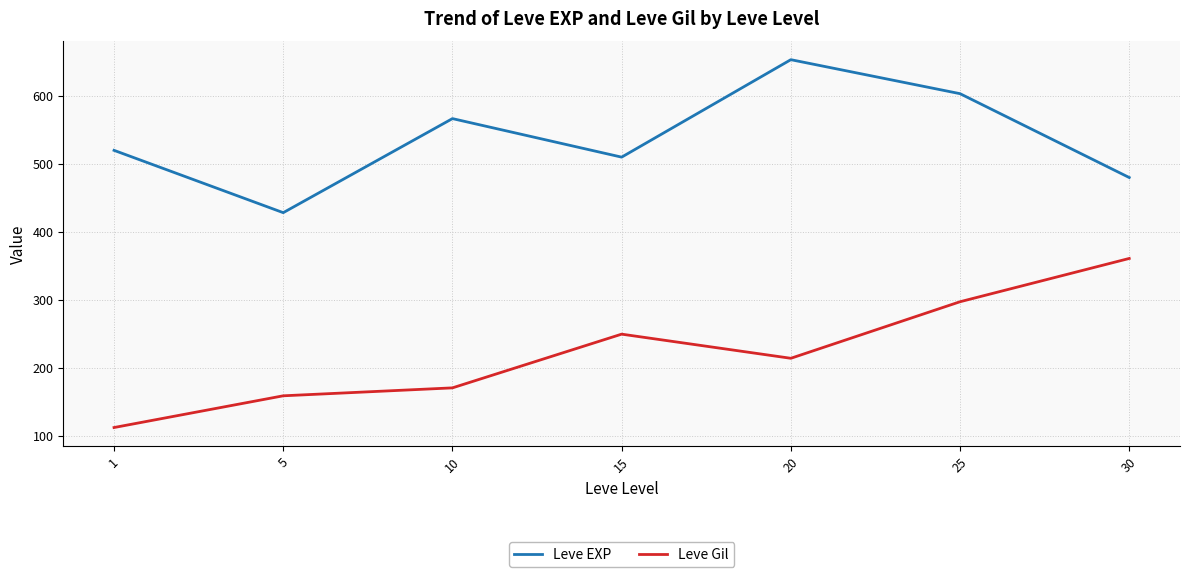

How many lines are shown in the chart?

2